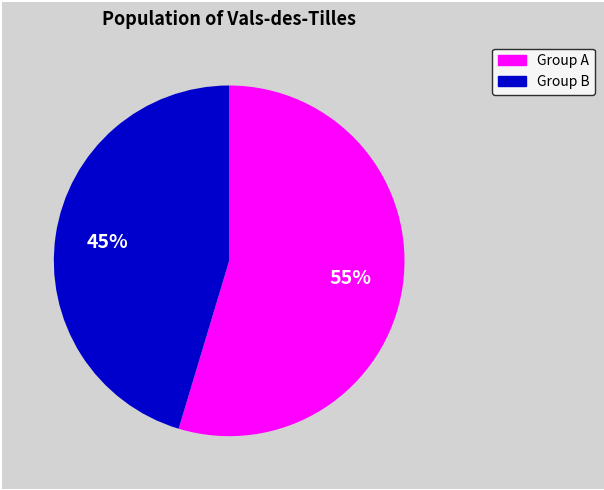

To the nearest percent, what is the average slice percentage?

50%